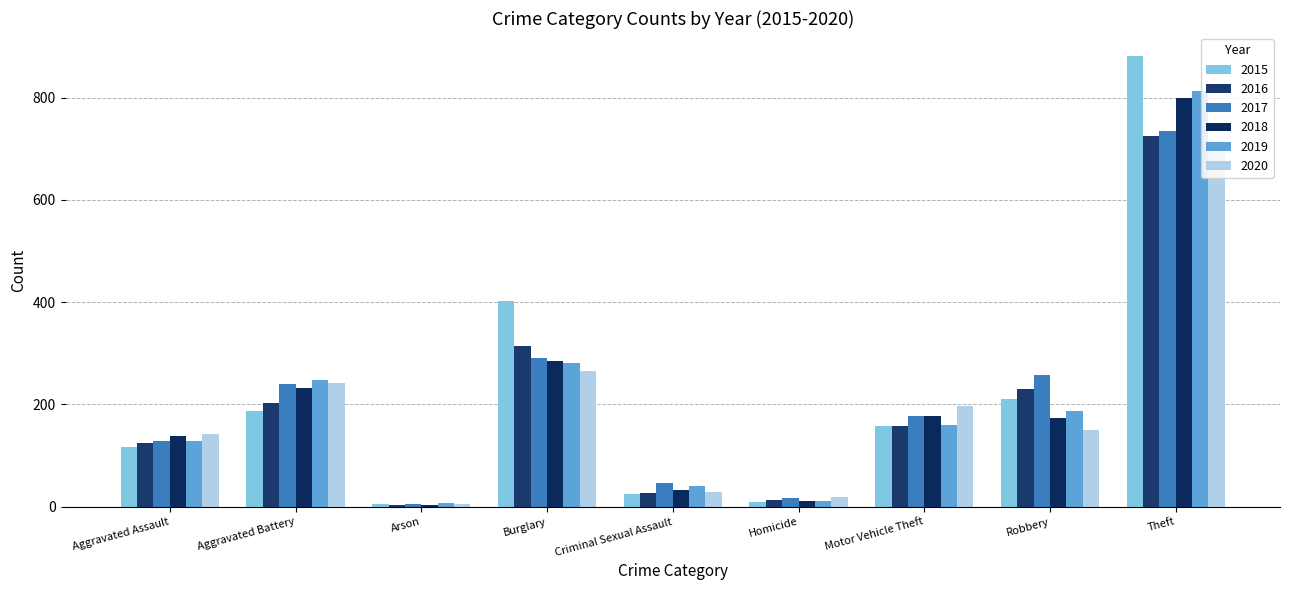

Which series has the widest spread of values?

2015